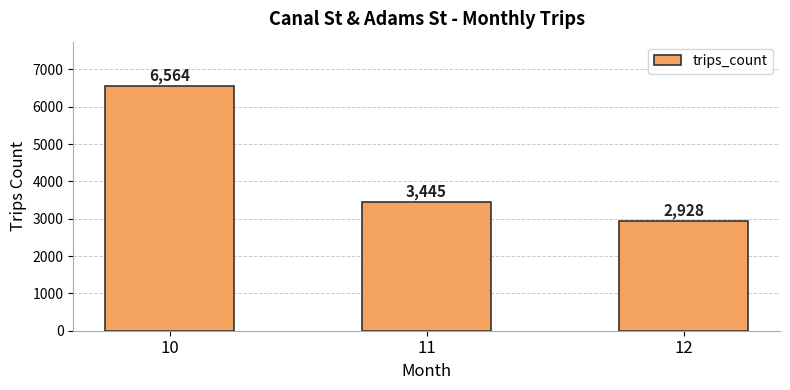

Reading left to right, list all the values displayed in this chart.

6564	3445	2928